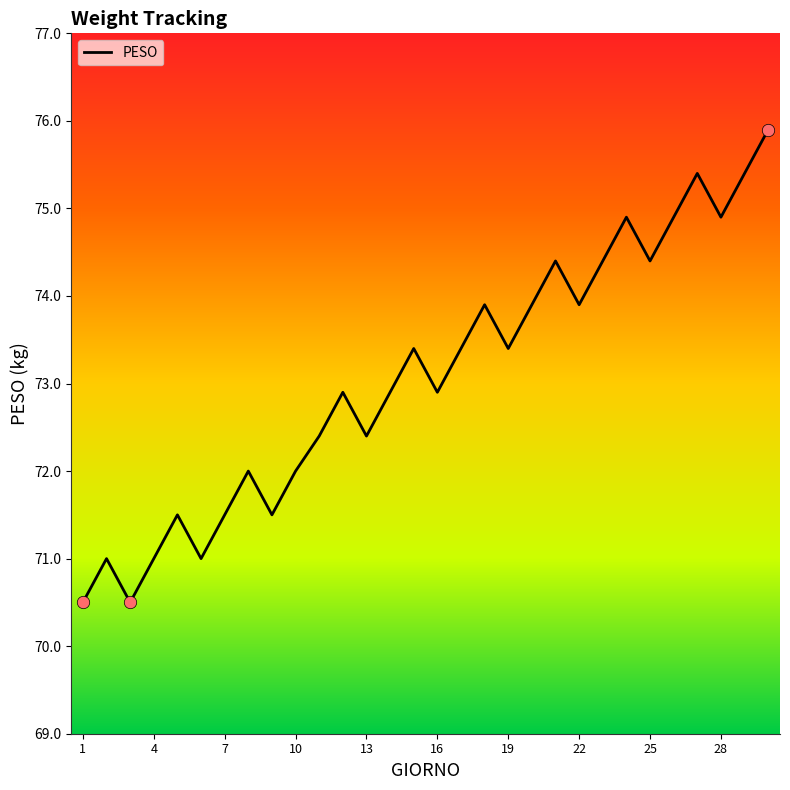

What is the difference between the maximum and minimum values?

5.4